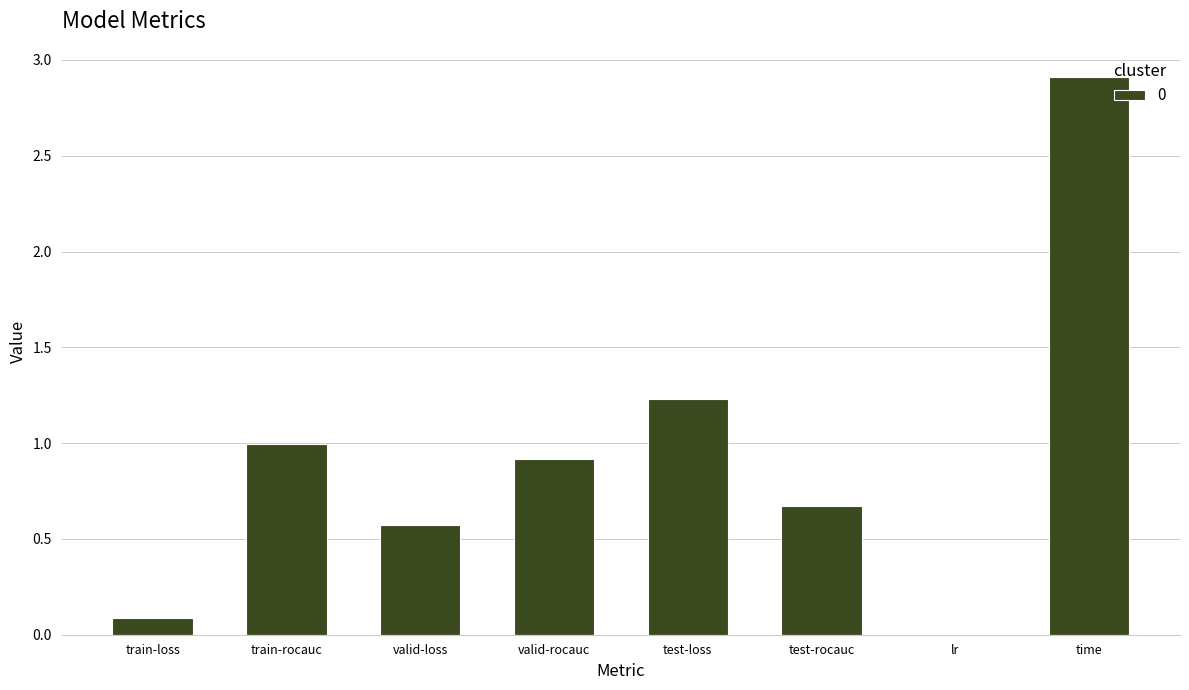

What is the greatest value displayed?

2.9